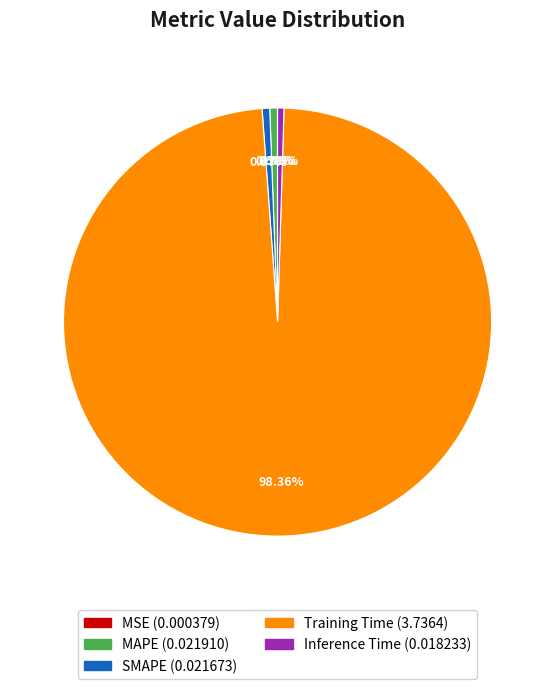

Which category has the biggest portion of the pie?

Training Time